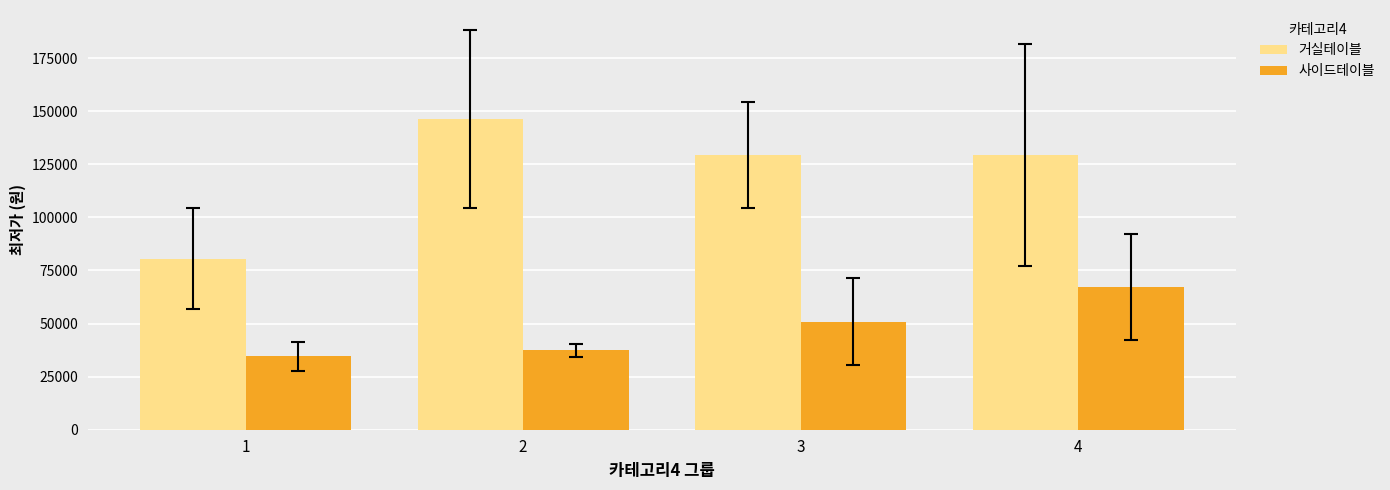

List the series in order of their overall mean, highest first.

거실테이블, 사이드테이블